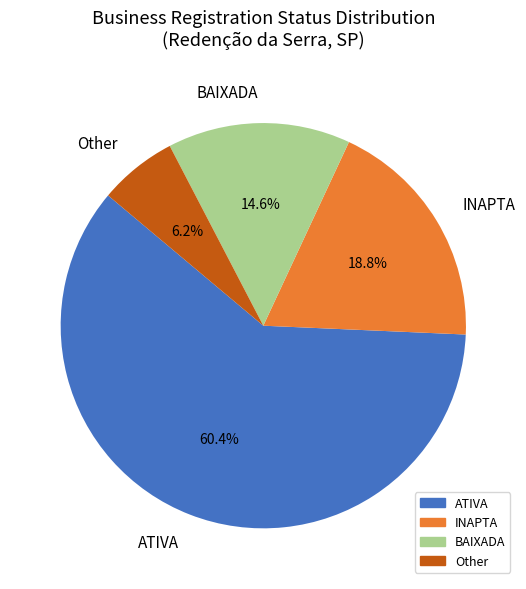

Rank the categories by value from highest to lowest.

ATIVA, INAPTA, BAIXADA, Other